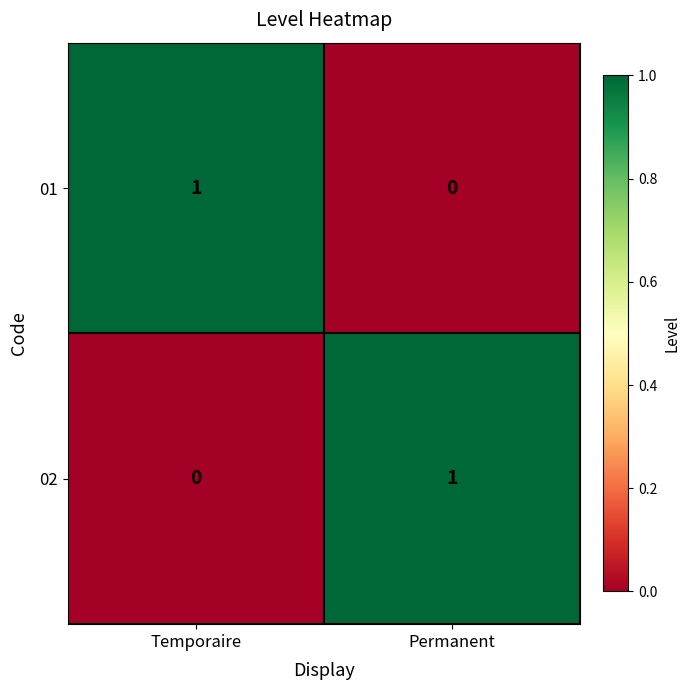

Is it true that 01 equals 0 at Temporaire?

False